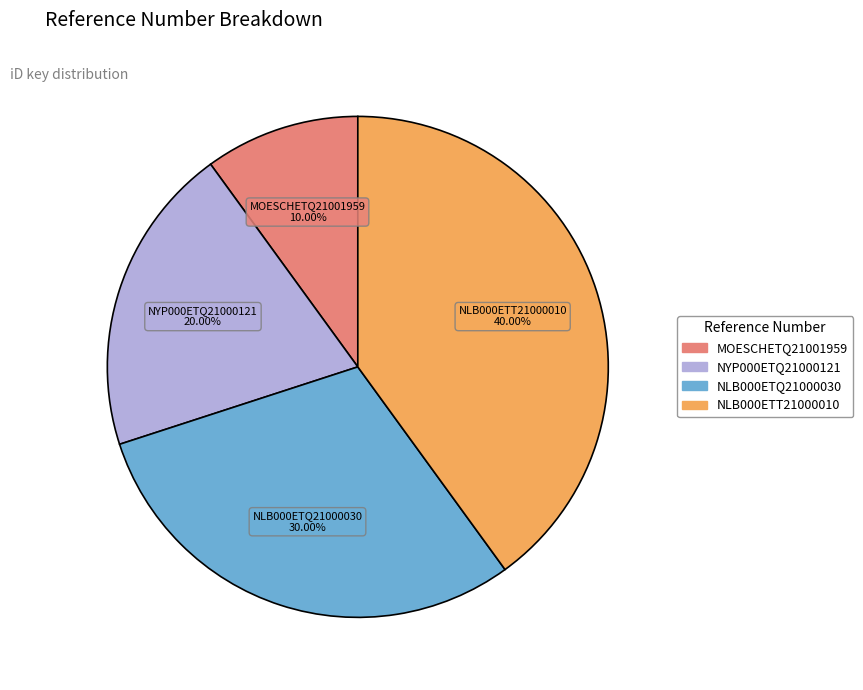

To the nearest percent, what is the difference between the largest and smallest slice percentages?

30%